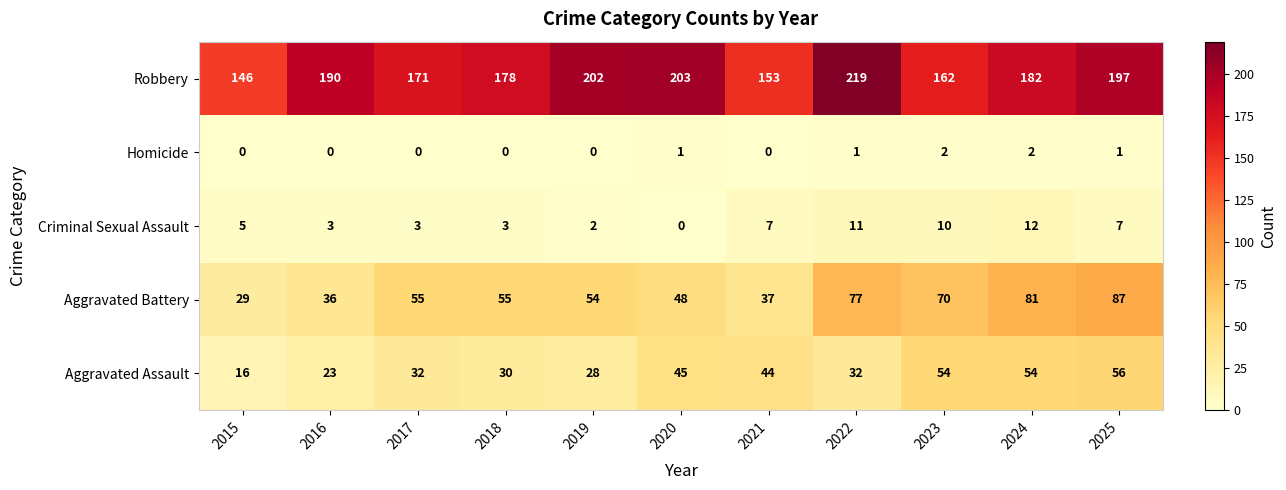

What is the difference between the highest and lowest values at 2022?

218